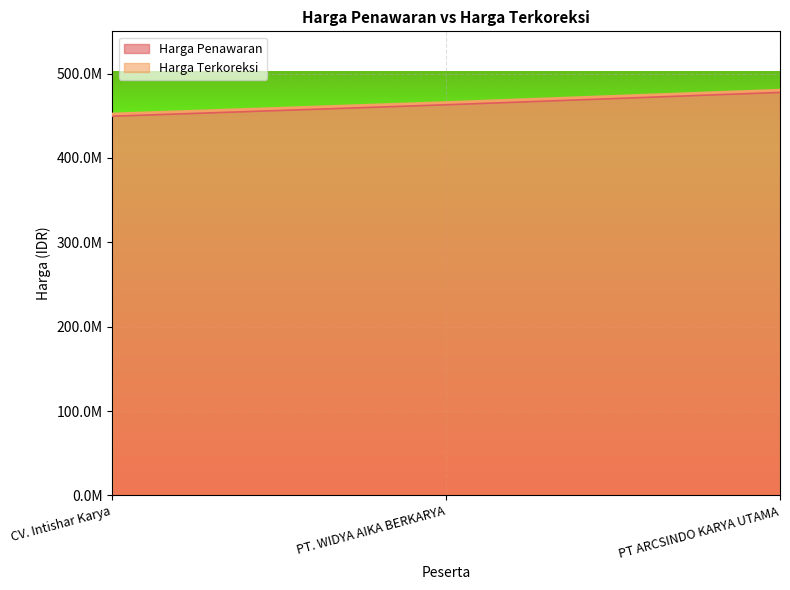

What is the sum of the Harga Terkoreksi values at PT. WIDYA AIKA BERKARYA and PT ARCSINDO KARYA UTAMA?

945997615